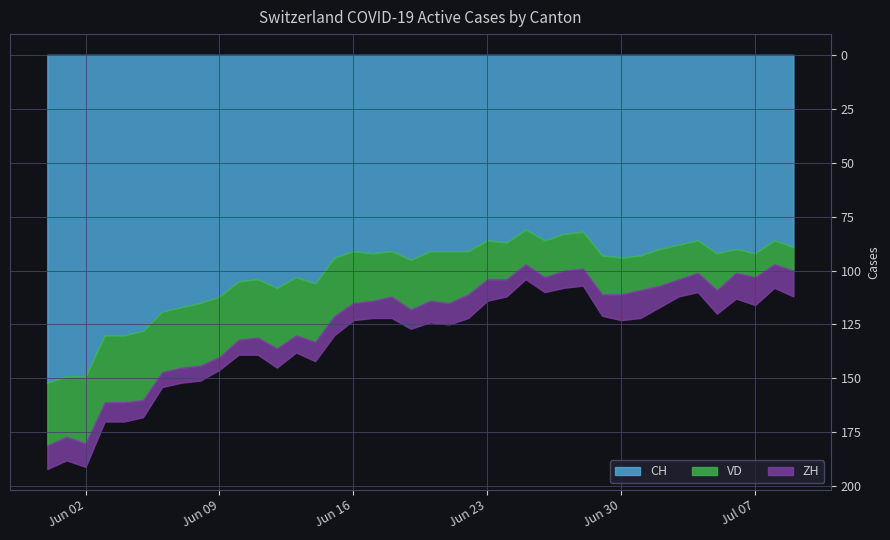

True or false: ZH and BE intersect in this chart.

False